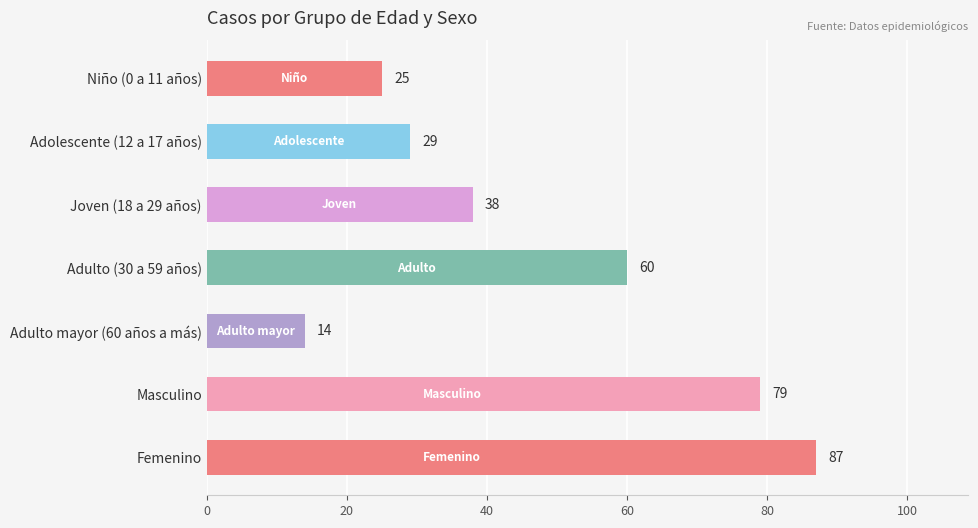

How many values are below 38?

3